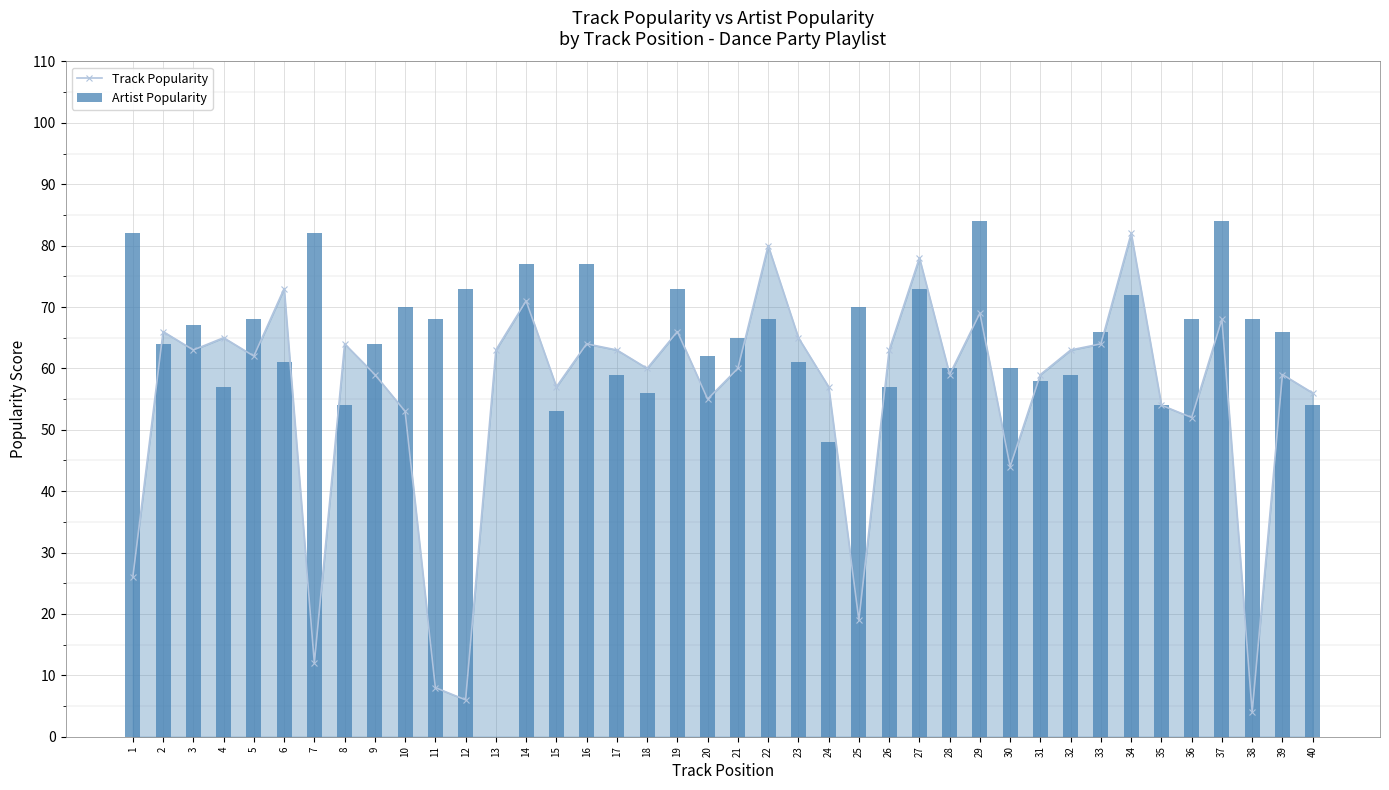

The value of Artist Popularity at 38 is 68. True or false?

True